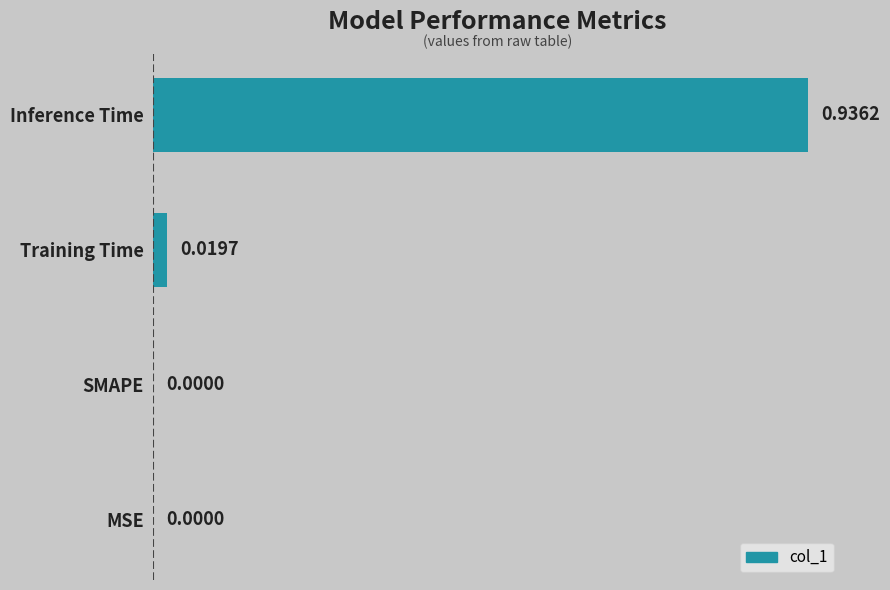

What is the sum of all values?

1.0